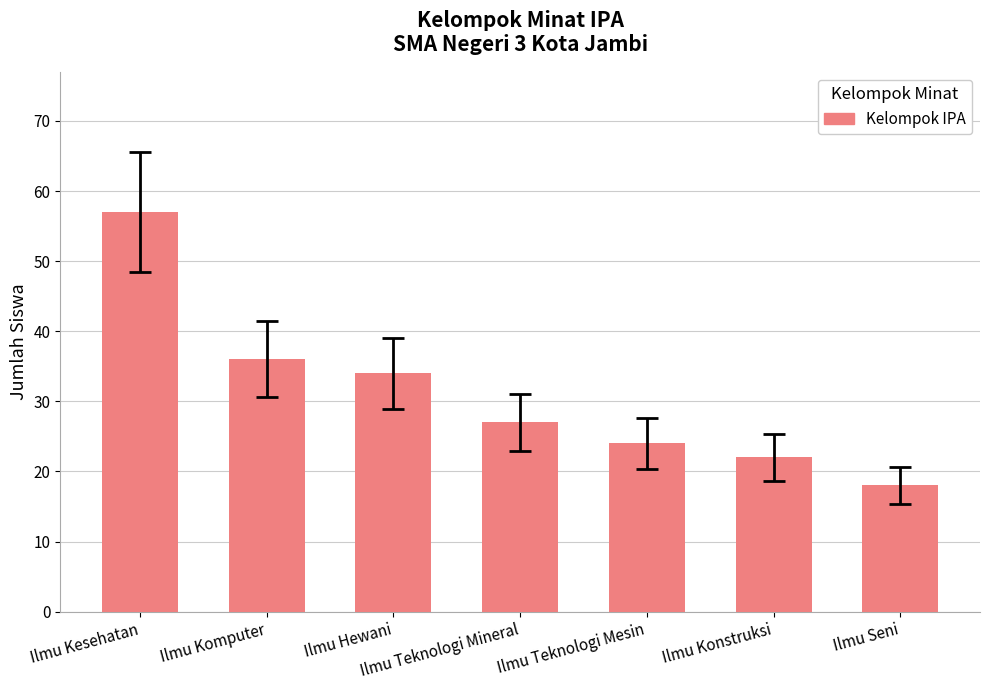

True or false: the data shows 13 at Ilmu Komputer.

False